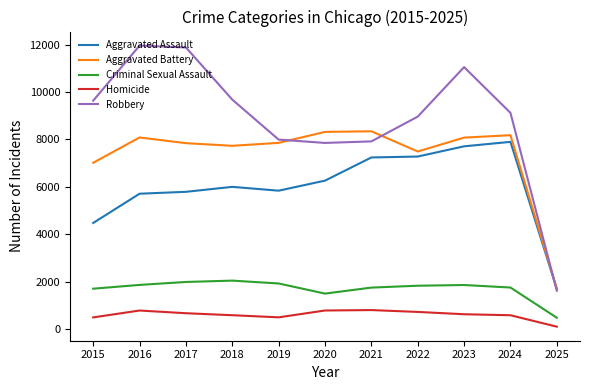

At which label is Aggravated Assault closest to 4796?

2015